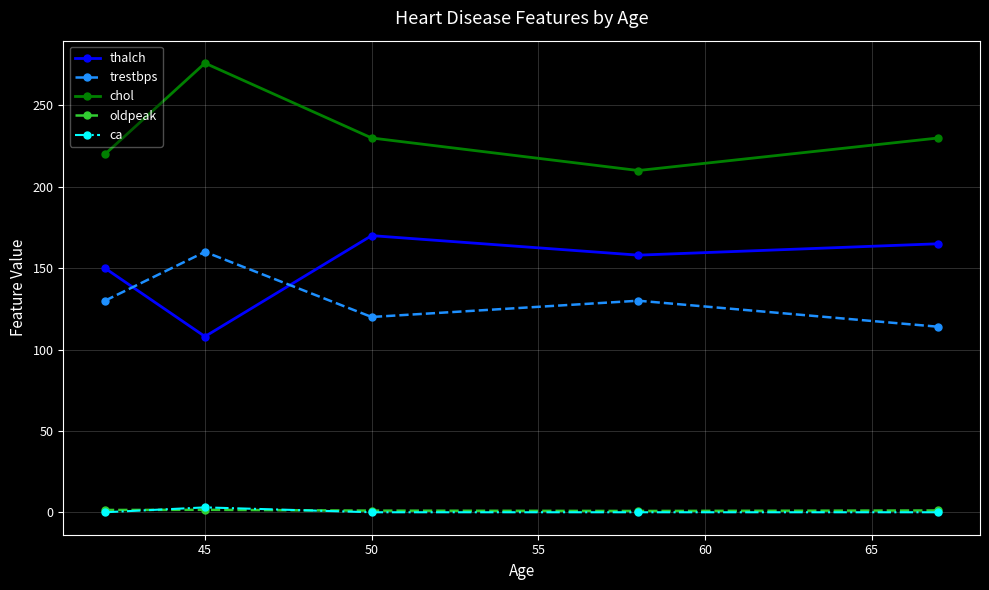

At how many categories does at least one series exceed 246?

1